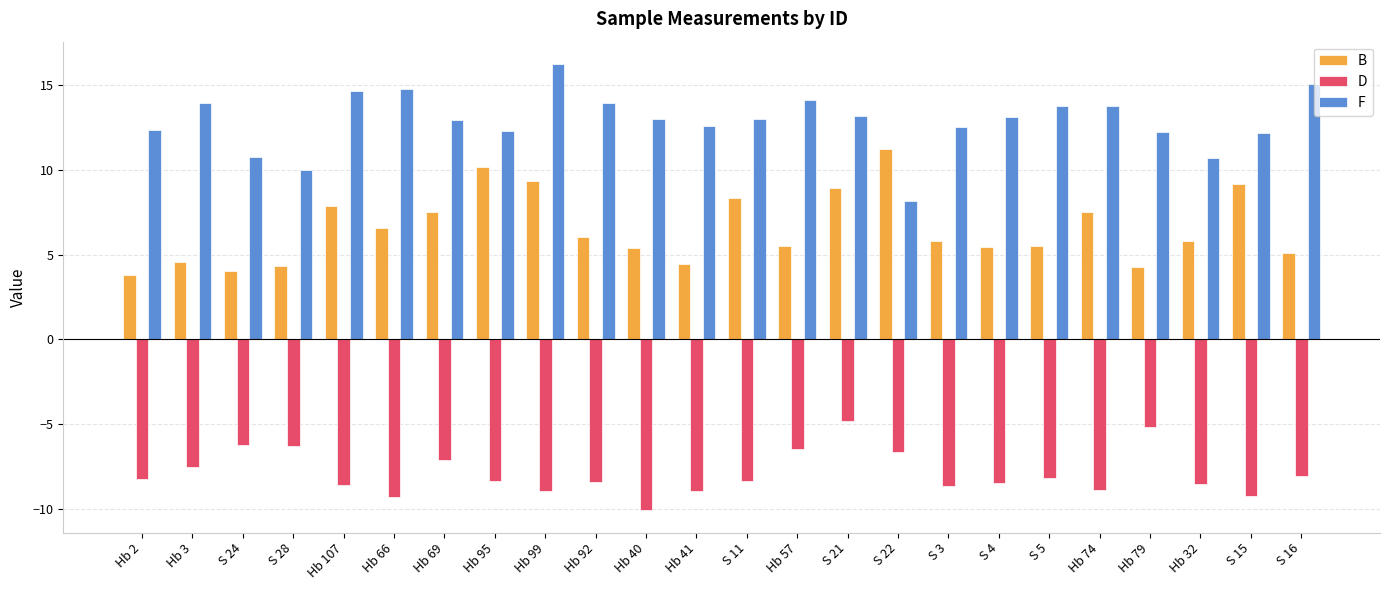

What is the total value across all series at Hb 69?

13.4